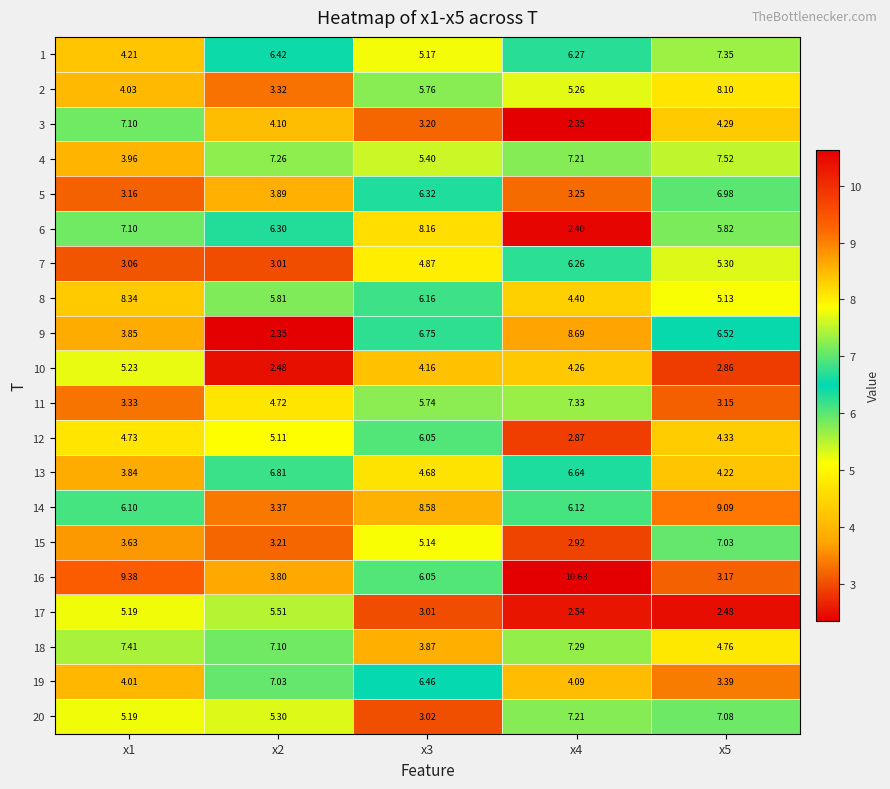

Is the value of 11 at x2 greater than the value of 1 at x5?

No